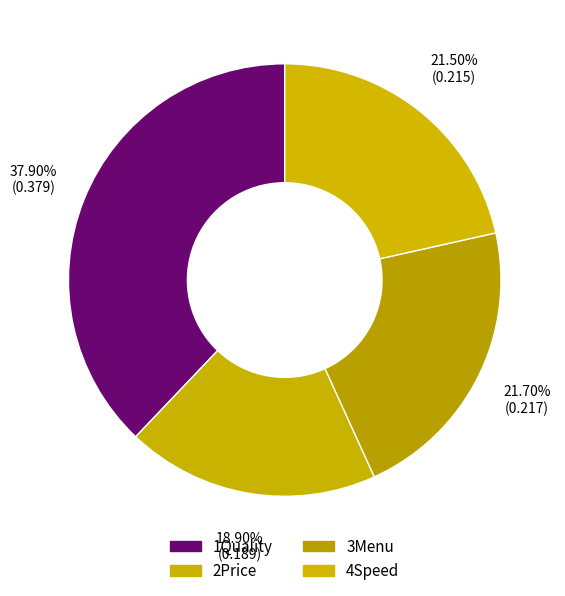

True or false: 2Price accounts for 19% of the total.

True